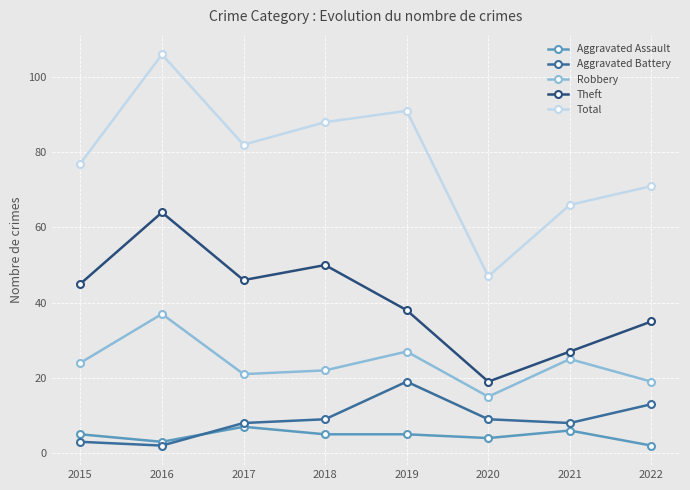

True or false: Robbery and Total cross at least once.

False